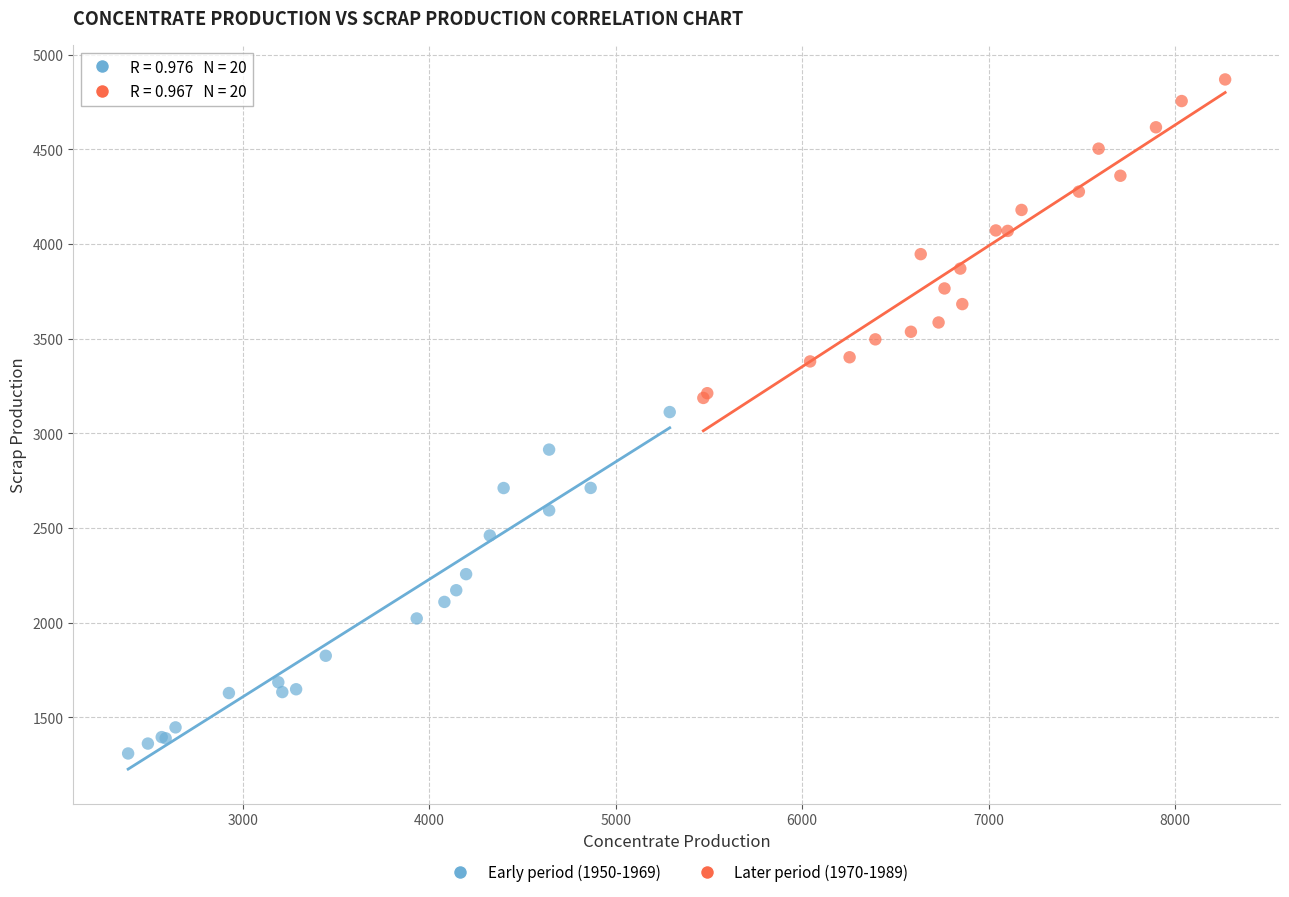

Which series reaches the minimum Y coordinate?

Early period (1950-1969)